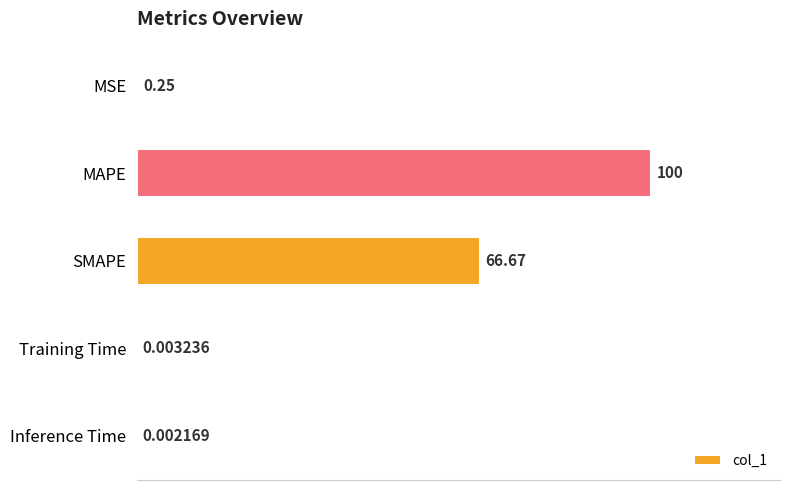

Between MAPE and Training Time, which is larger?

MAPE